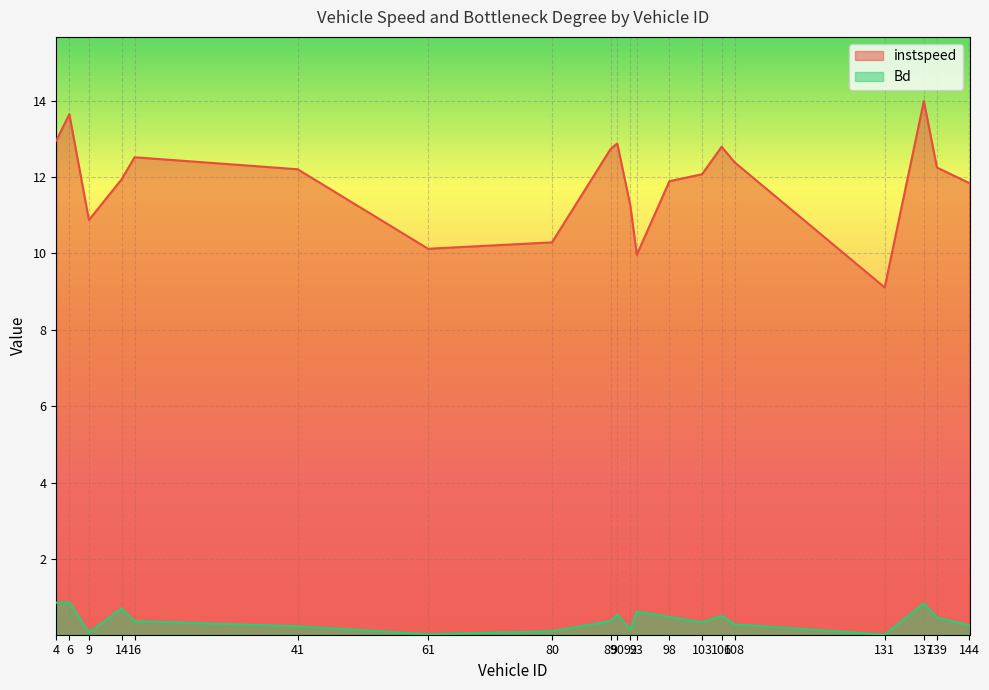

What is the maximum value shown in the chart?

14.0